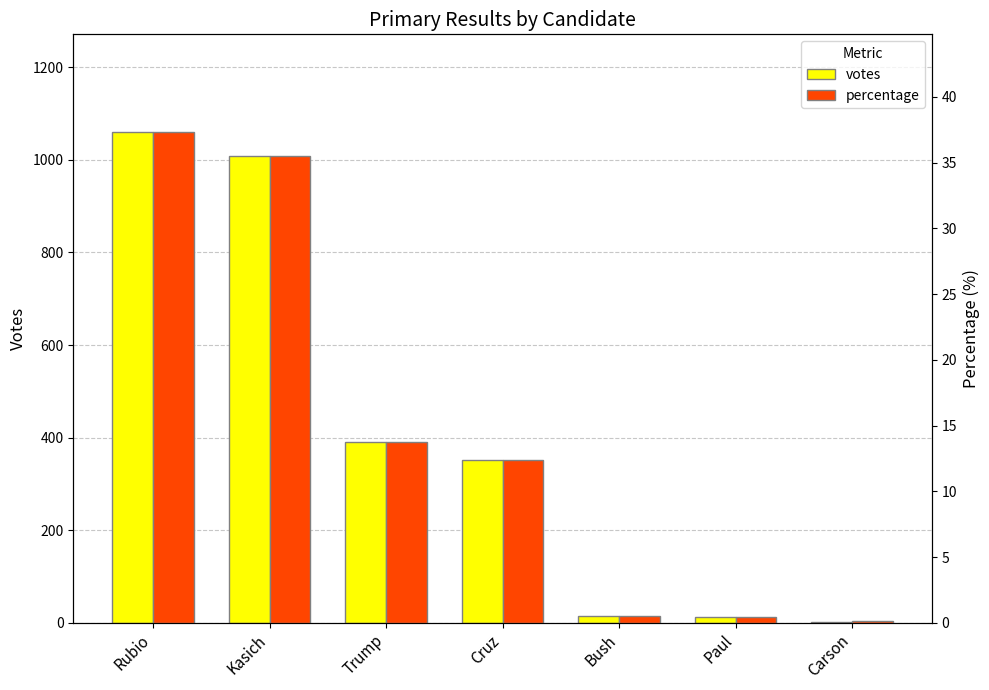

Is the value of percentage at Rubio greater than the value of votes at Bush?

Yes